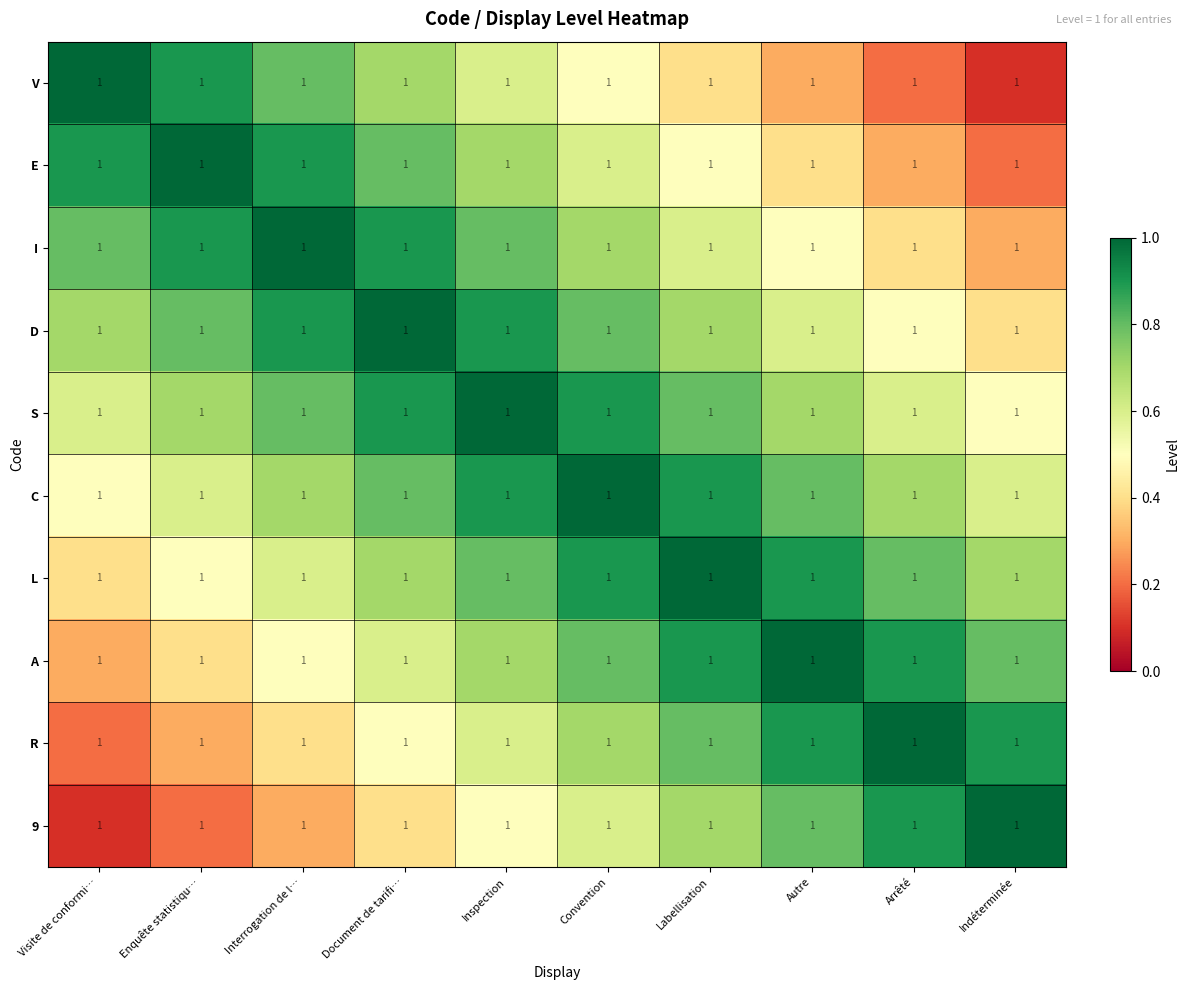

Which category has the lowest value across all series?

Indéterminée